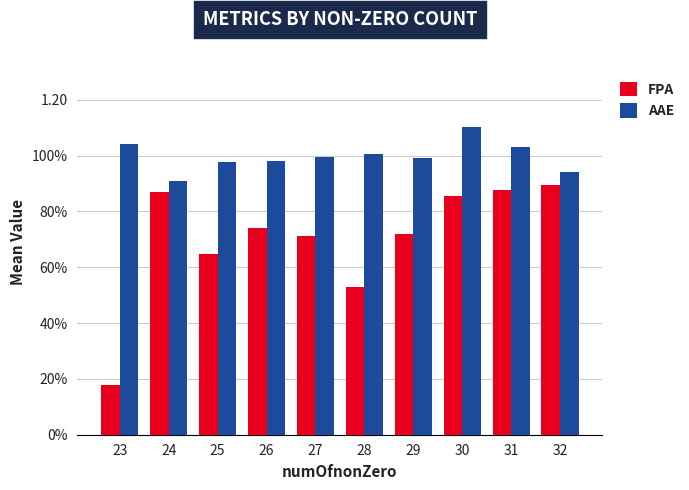

What are all the series names shown in the legend?

FPA, AAE